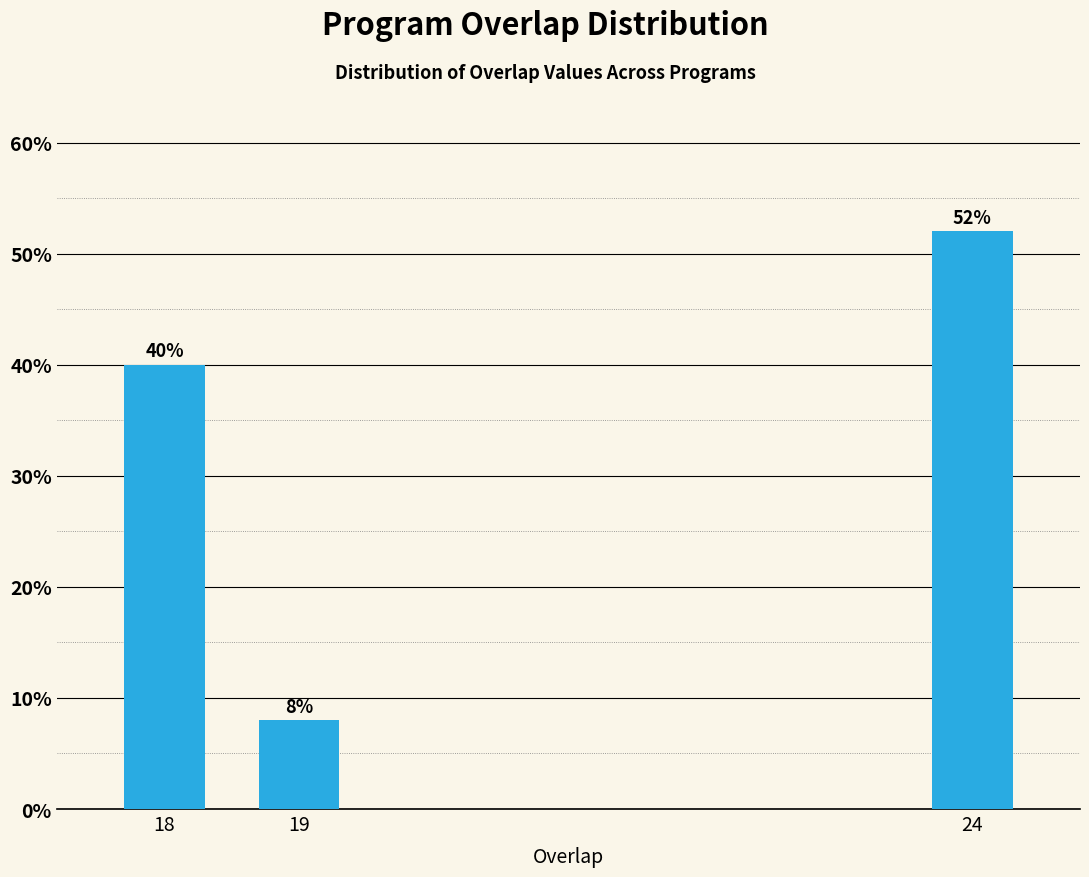

Reading left to right, list all the values displayed in this chart.

18=40	19=8	24=52